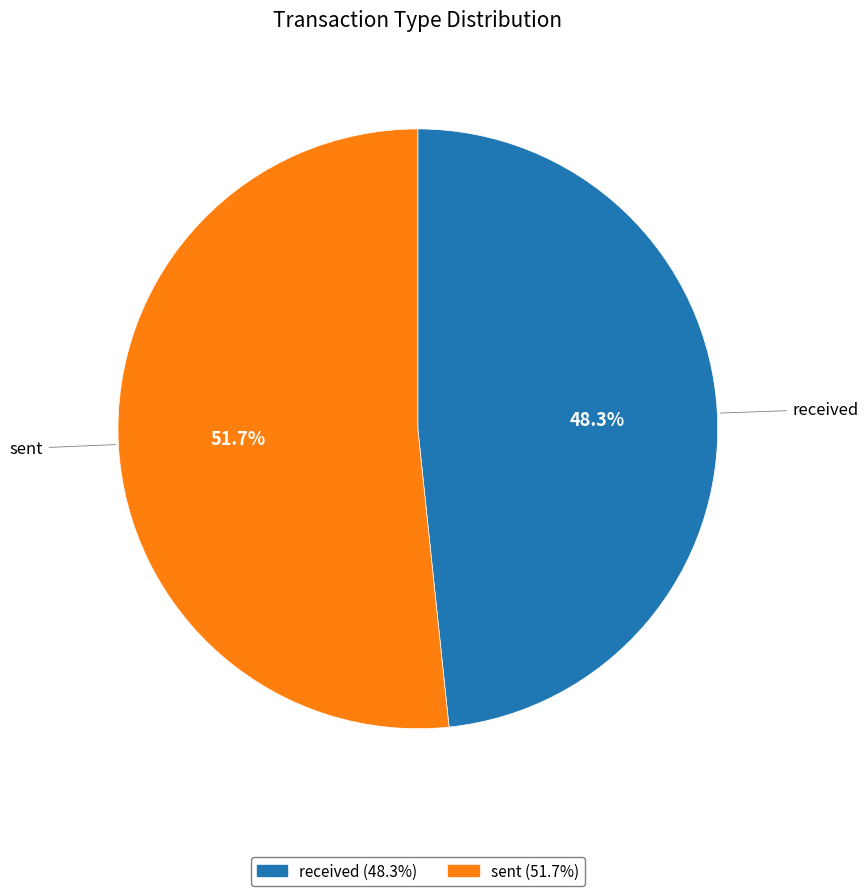

Which category has the smallest portion of the pie?

received